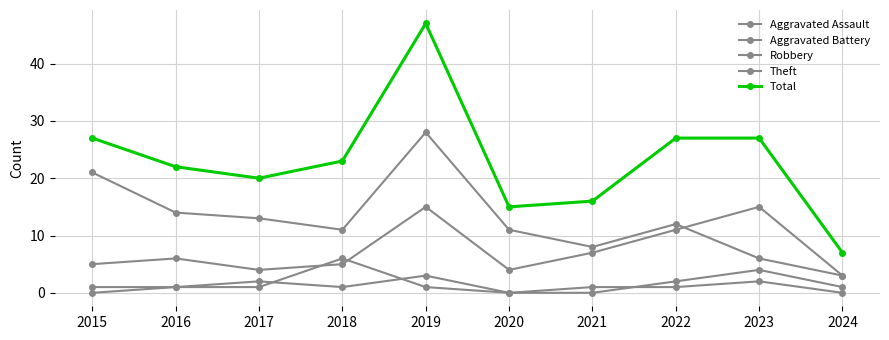

Is this an area chart (filled region under the line)?

No